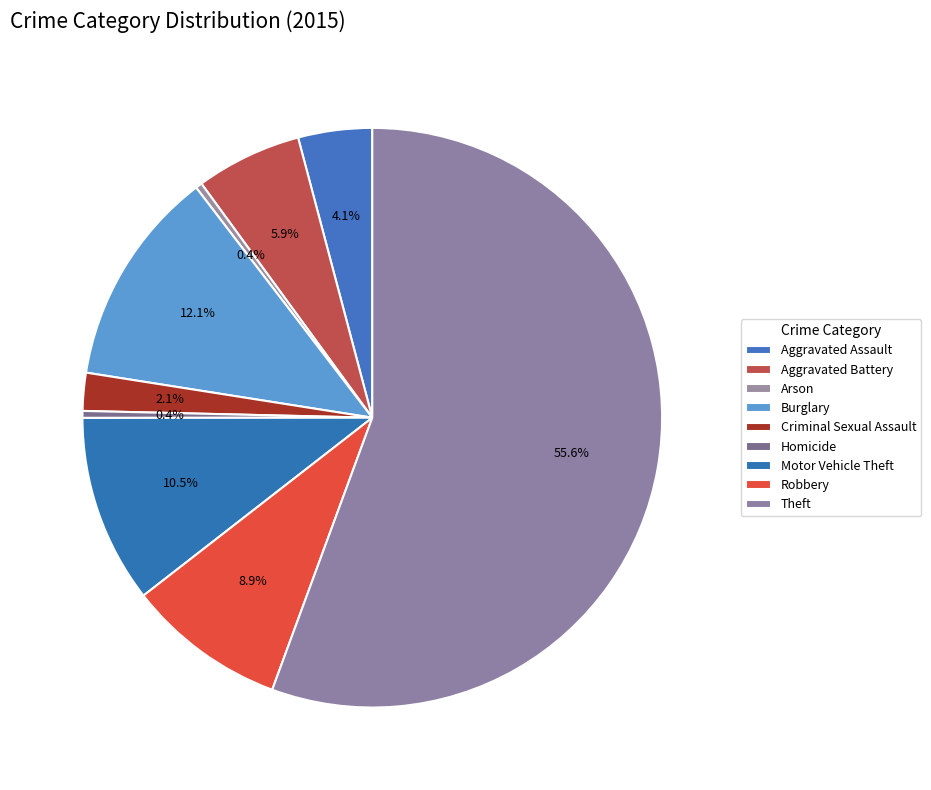

Which has a higher value, Motor Vehicle Theft or Criminal Sexual Assault?

Motor Vehicle Theft